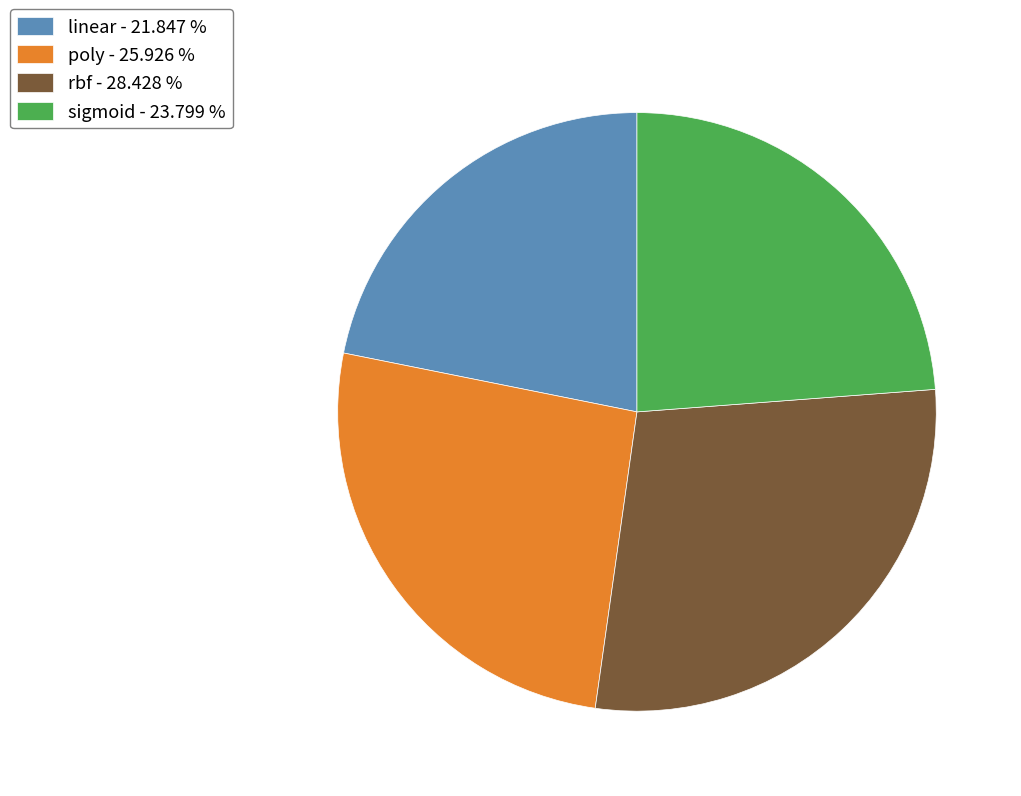

The rbf slice represents 28% of the pie. True or false?

True